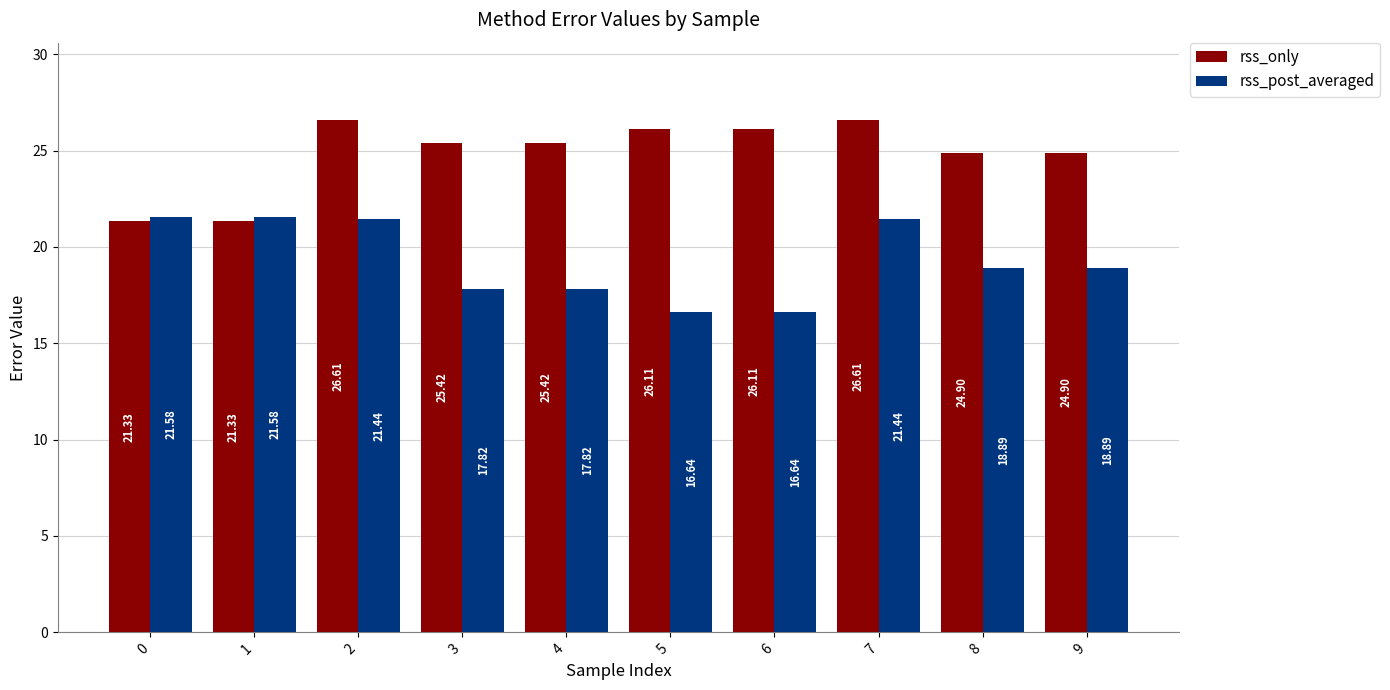

Is it true that rss_only equals 26.6 at 2?

True